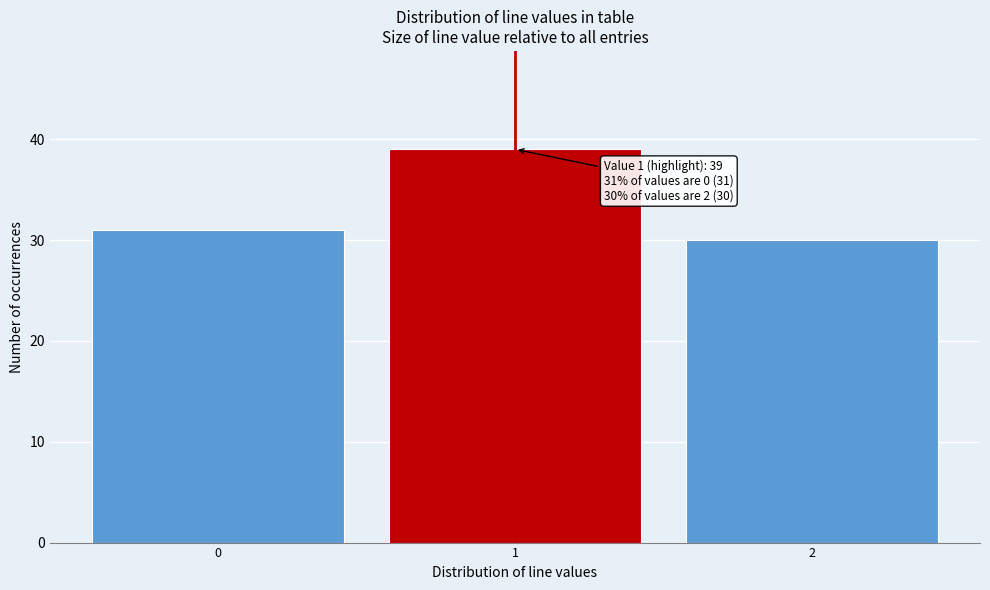

Reading right to left, transcribe all the data shown in this chart.

30	39	31